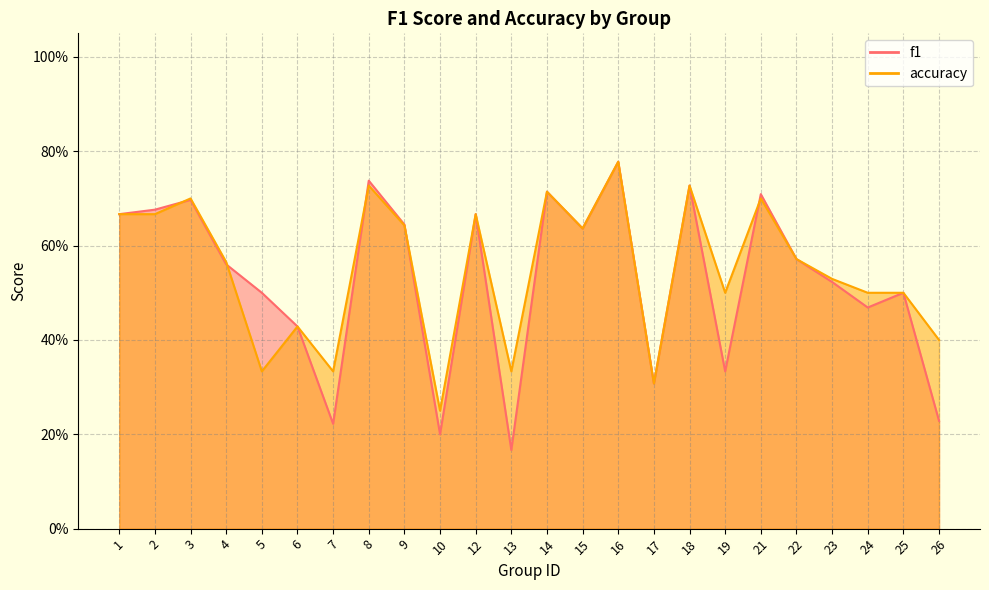

True or false: accuracy has a value of 0.3 at 7.

True